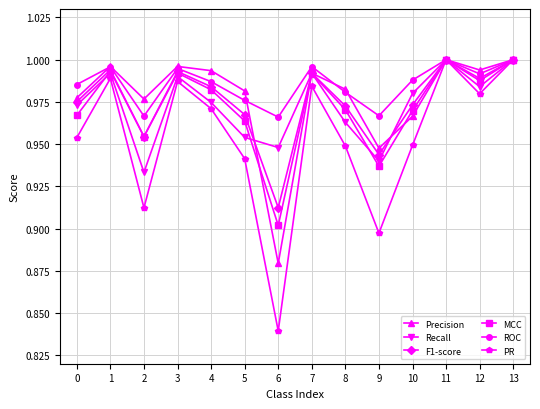

At which category does MCC reach its first local peak?

1